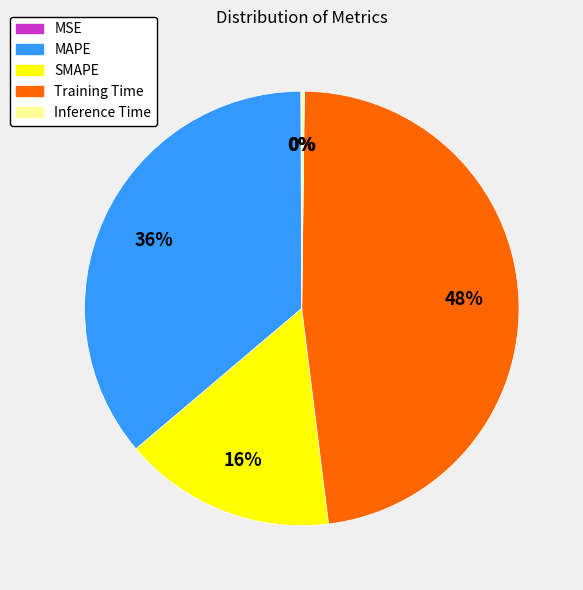

Which slice is the largest?

Training Time